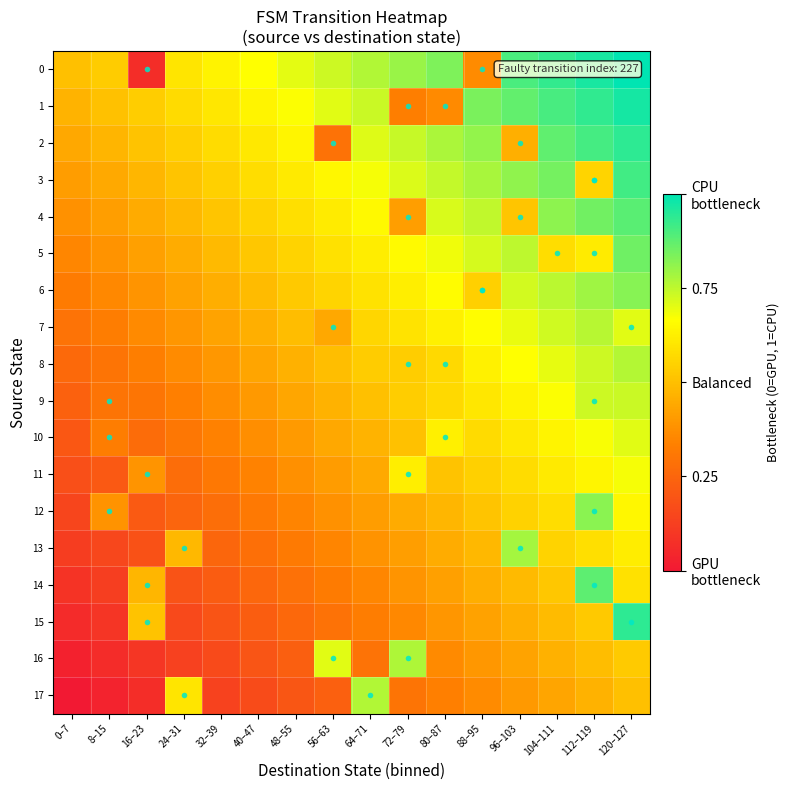

List the series in order of their peak value, lowest first.

11, 10, 9, 7, 8, 17, 16, 13, 12, 6, 5, 14, 4, 3, 2, 15, 1, 0